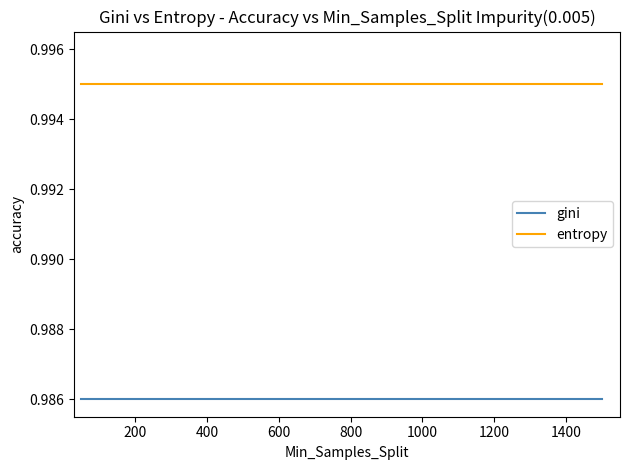

Rank the series by their maximum value, from highest to lowest.

entropy, gini